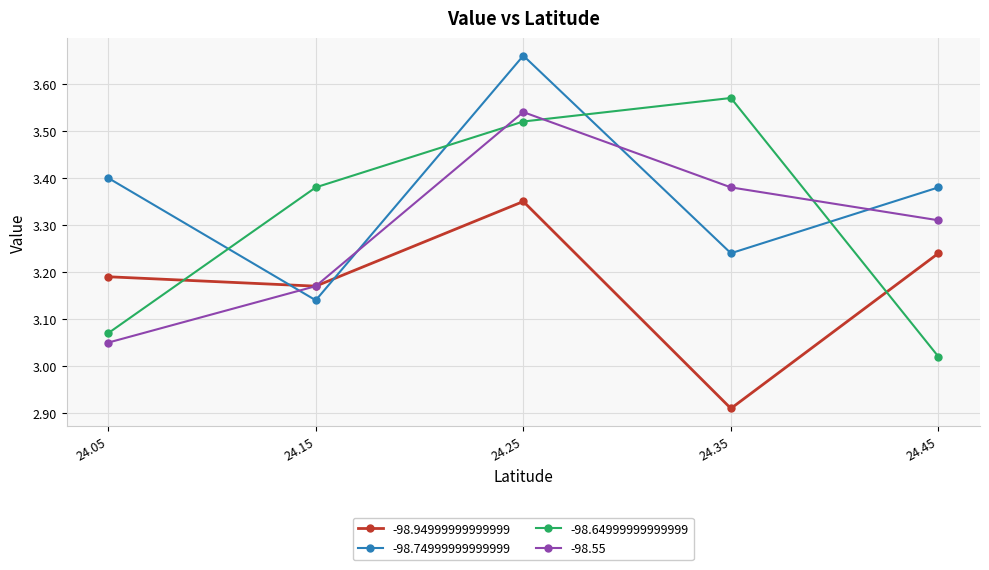

How many times do -98.55 and -98.64999999999999 cross each other?

3